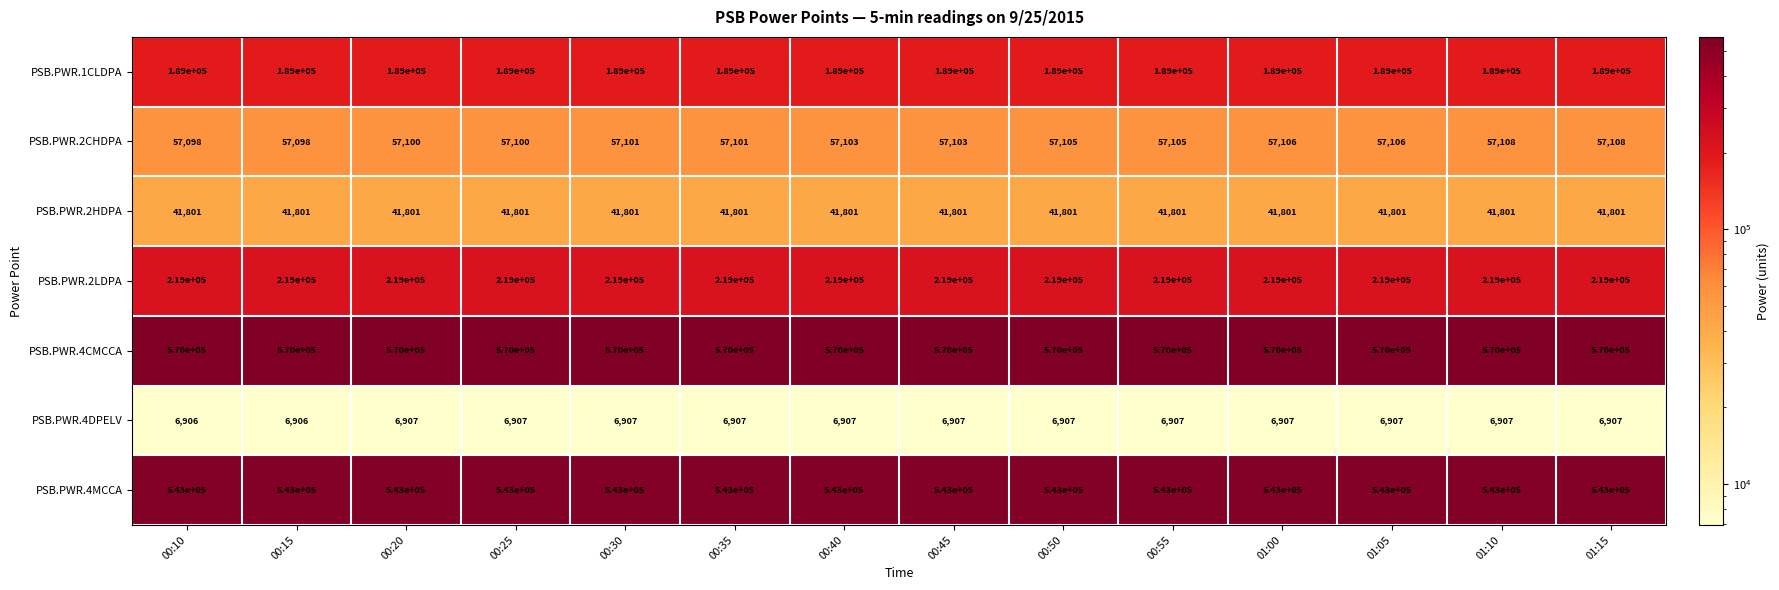

What is the greatest value displayed?

570000